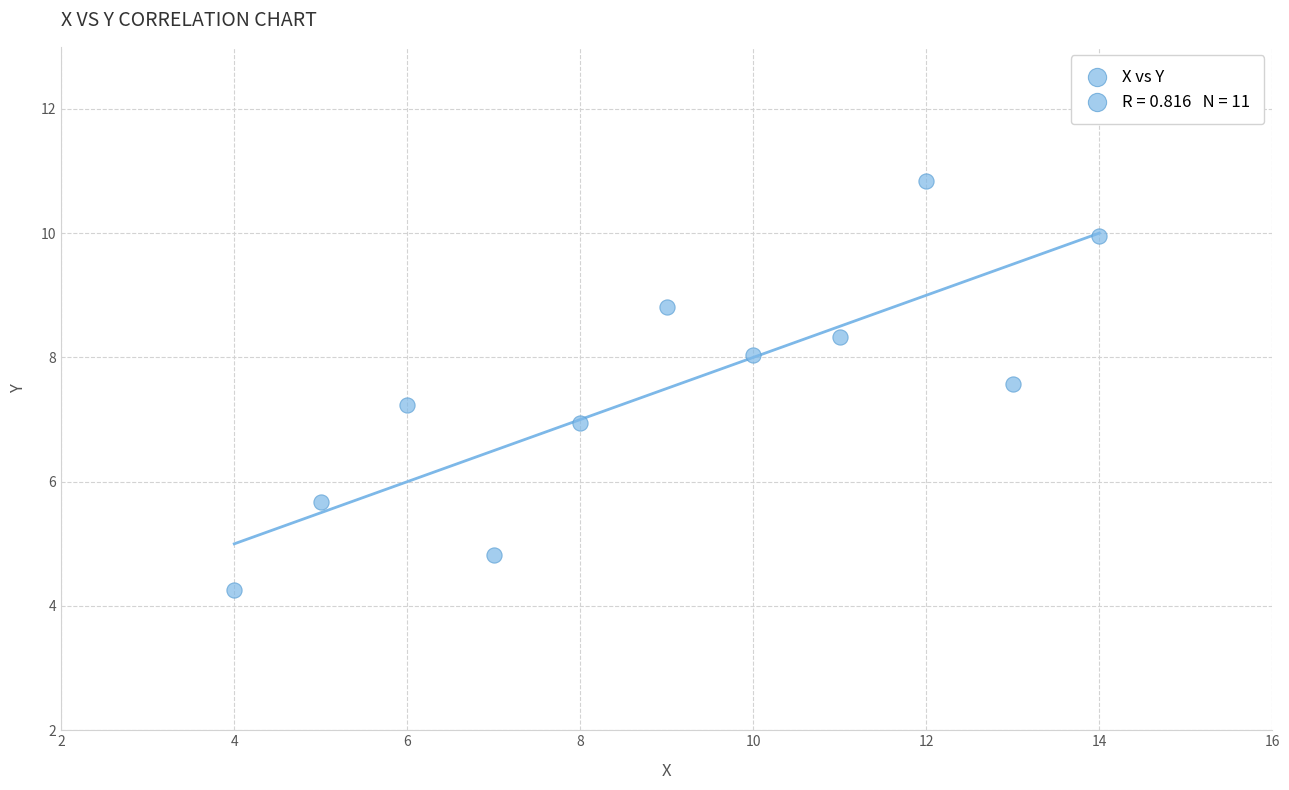

What is the average Y value?

7.5